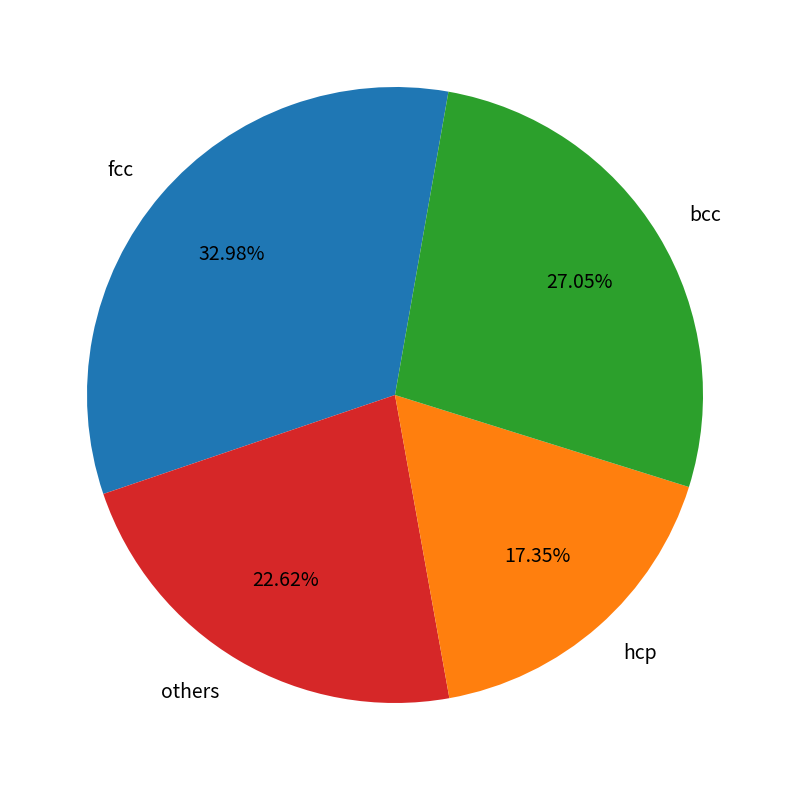

What is the ratio of the value at bcc to the value at hcp?

1.6